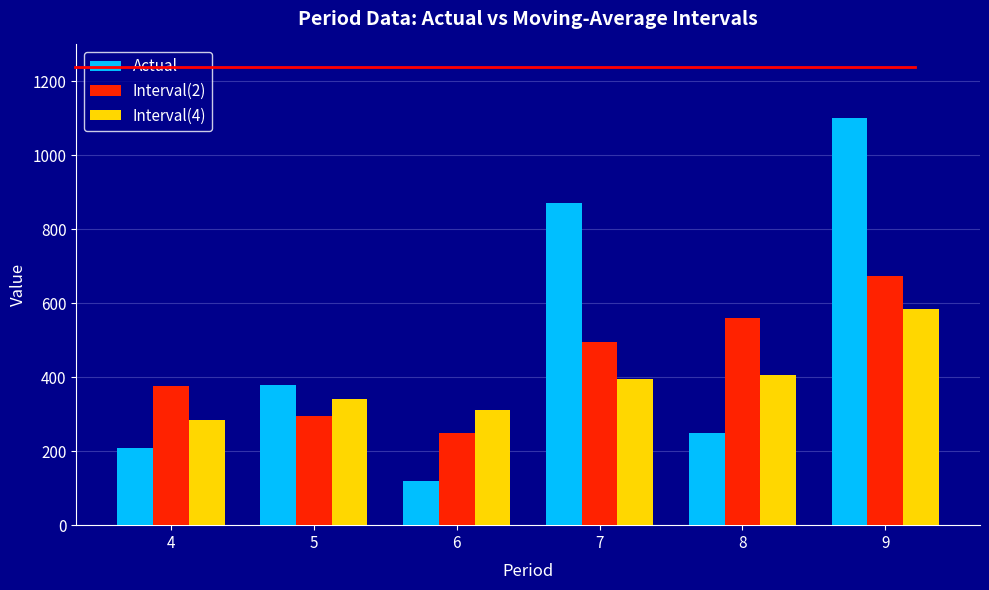

Reading left to right, extract all data points from this chart.

Actual: 210.0	380.0	120.0	870.0	250.0	1100.0
Interval(2): 375.0	295.0	250.0	495.0	560.0	675.0
Interval(4): 285.0	342.5	312.5	395.0	405.0	585.0